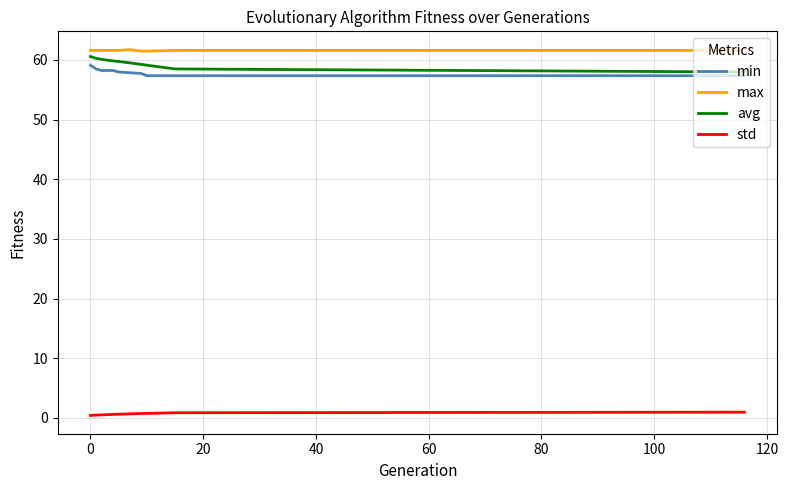

What is the maximum value shown in the chart?

61.7